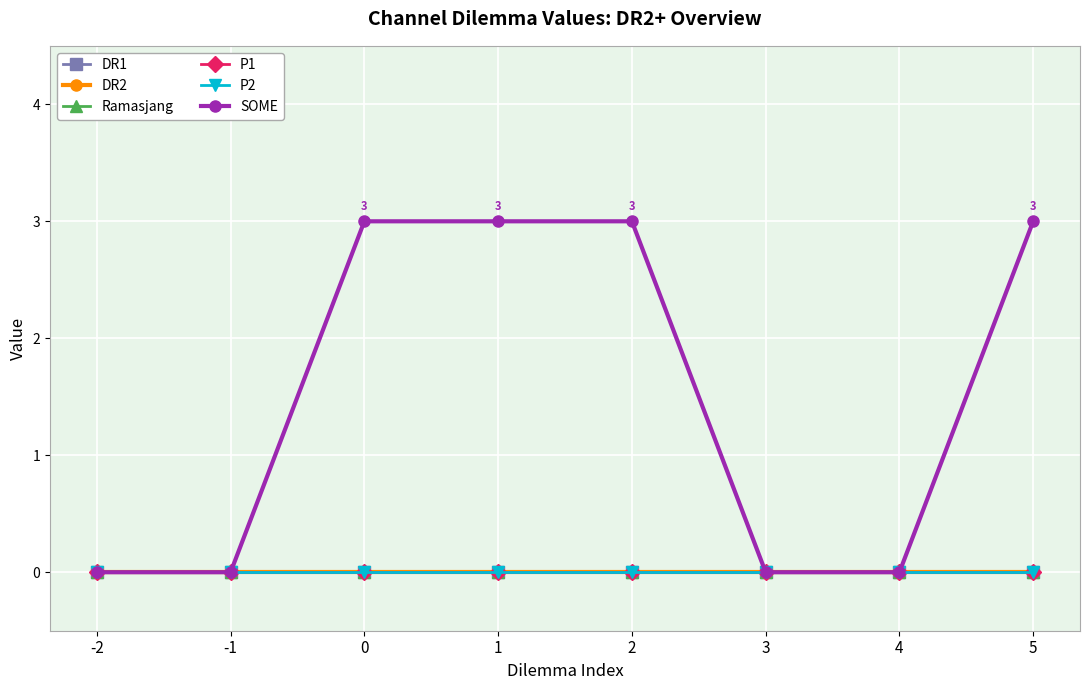

Does the chart display data point markers on the line(s)?

Yes